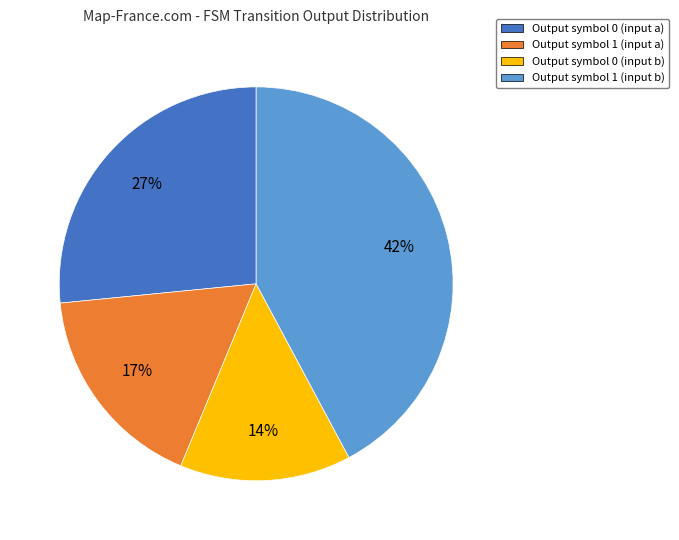

Is Output symbol 1 (input a) the majority of the pie?

No